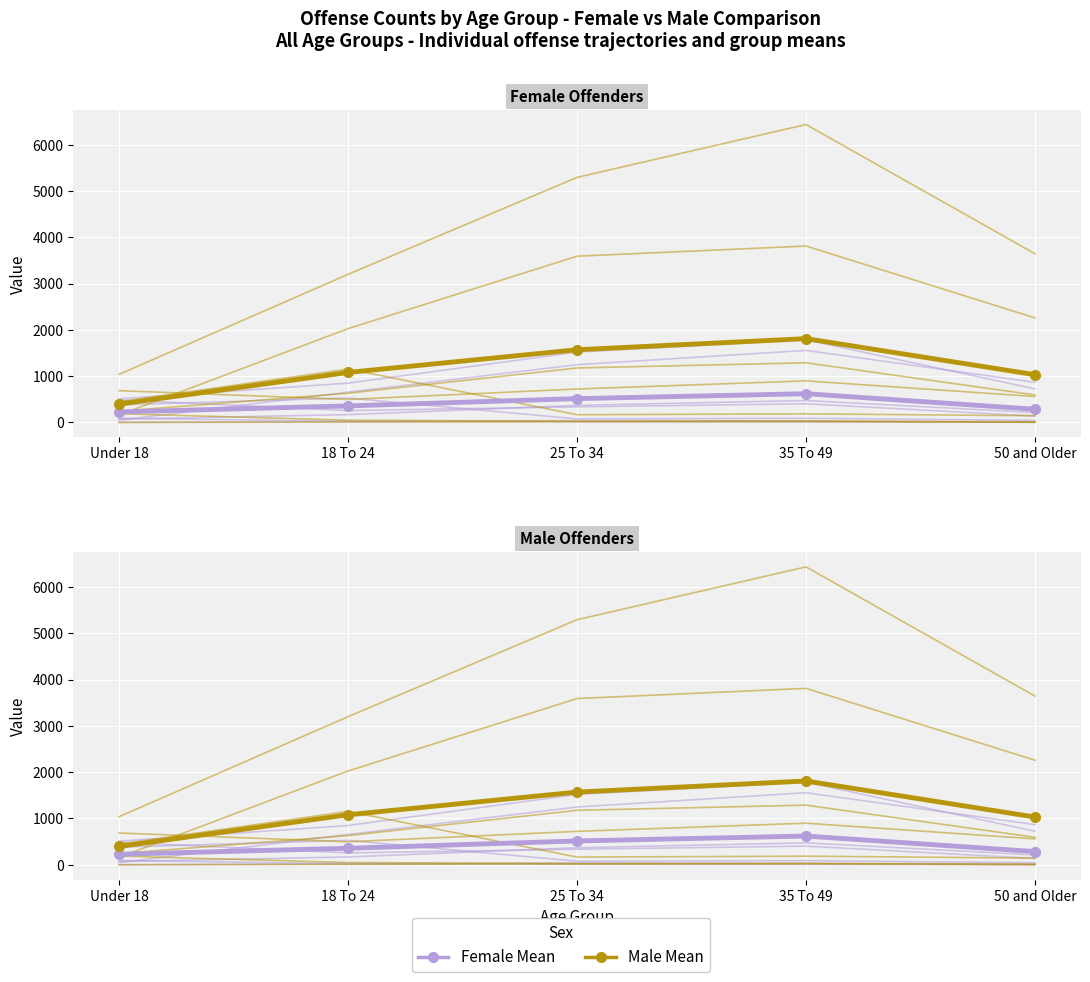

What is the difference between the maximum and second lowest values in the Male Mean series?

779.1